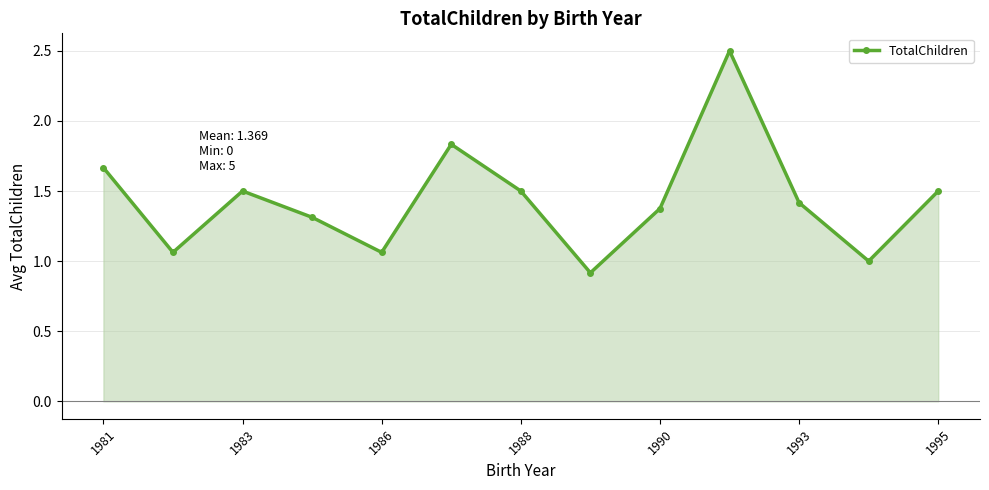

What is the difference between the maximum and second lowest values?

1.5